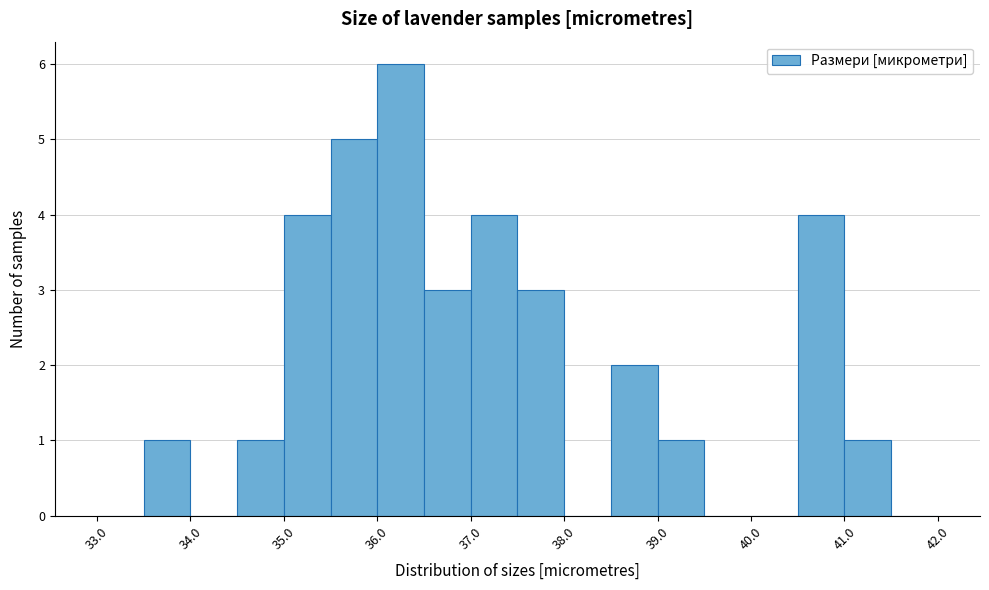

What is the height of the bar covering 39.0 to 39.5 on the x-axis? The values are not printed on the chart, so give them approximately, as read against the axis.

1